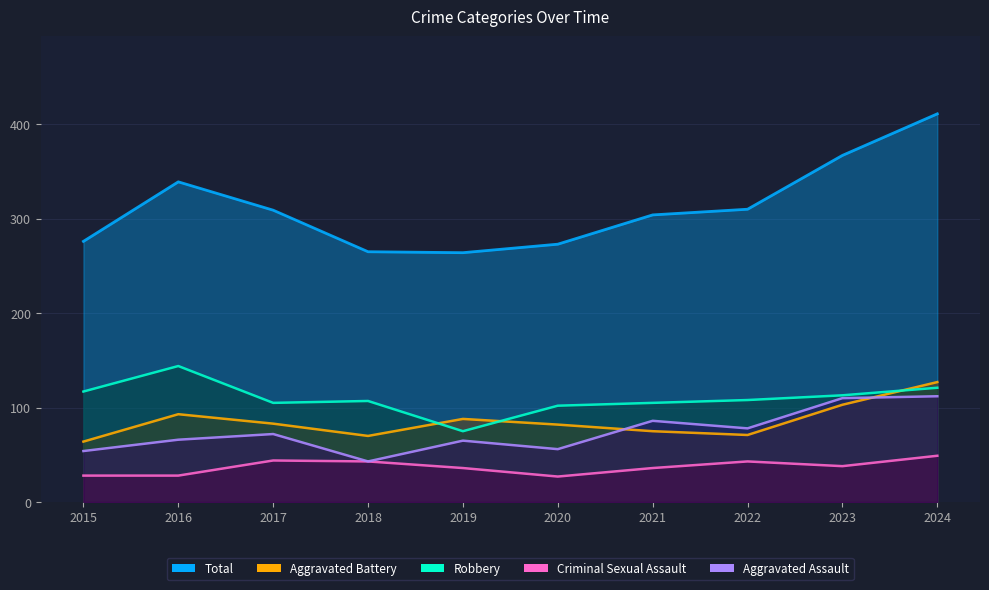

Is the value of Aggravated Battery at 2016 greater than the value of Aggravated Assault at 2021?

Yes